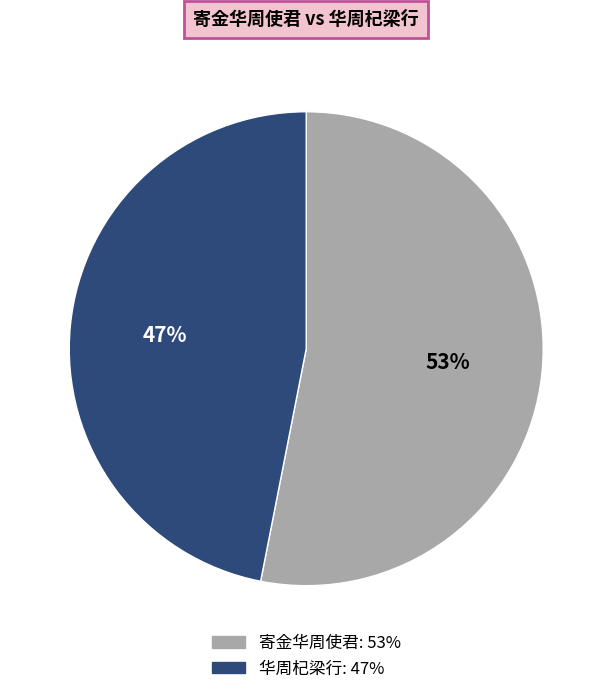

Is it true that 华周杞梁行 is 47% of the pie?

True